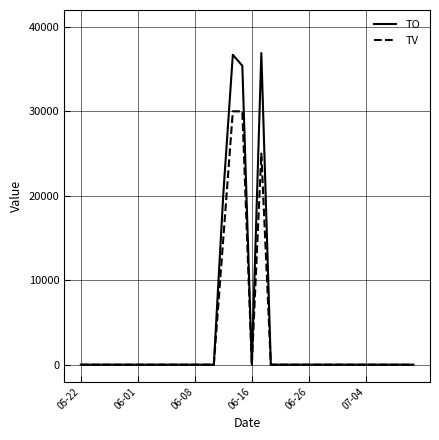

Count the number of categories in the chart.

36